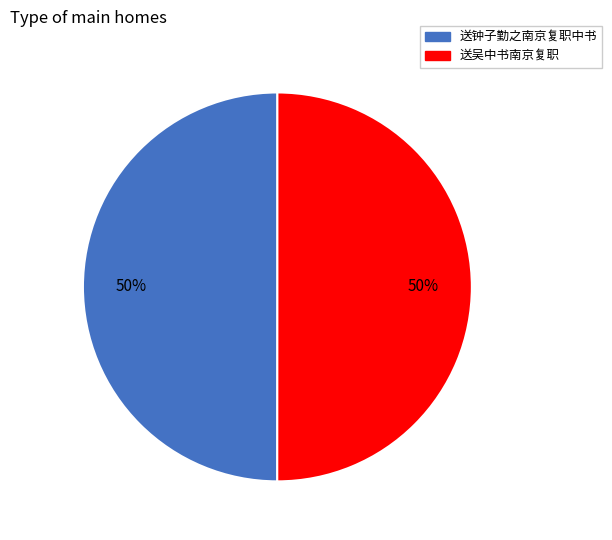

Combined, do 送吴中书南京复职 and 送钟子勤之南京复职中书 account for over 50%?

Yes